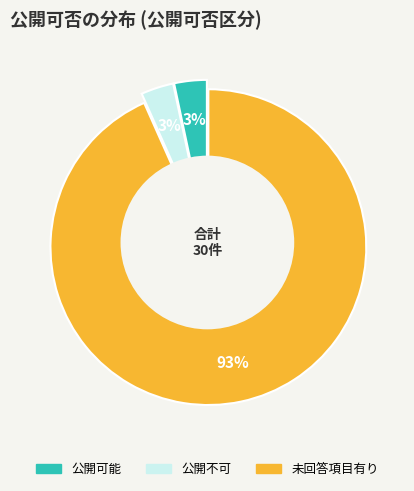

The 公開可能 slice represents 10% of the pie. True or false?

False